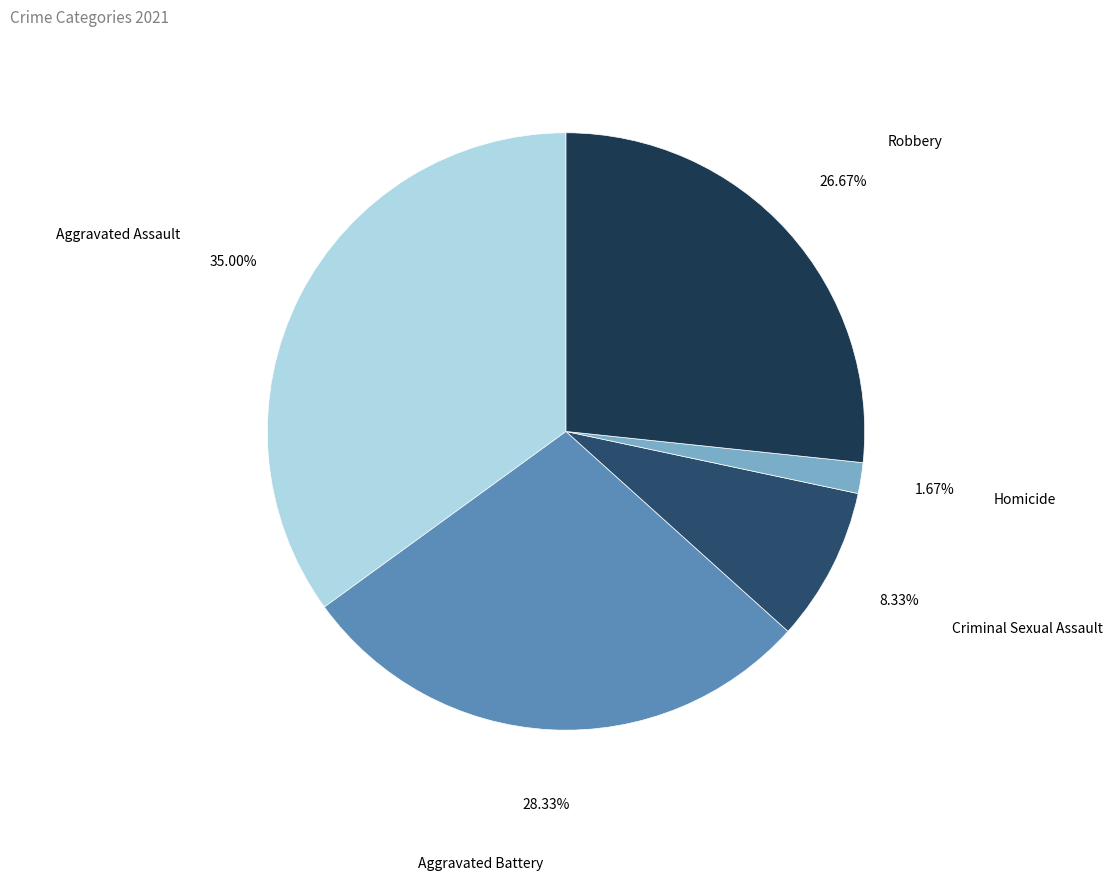

Is there any slice that represents more than half of the pie?

No